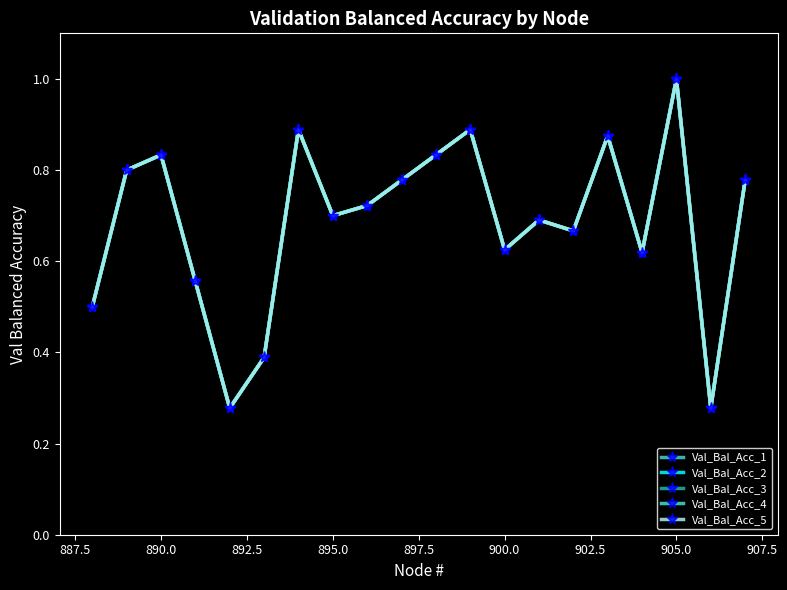

What is the smallest value displayed?

0.3